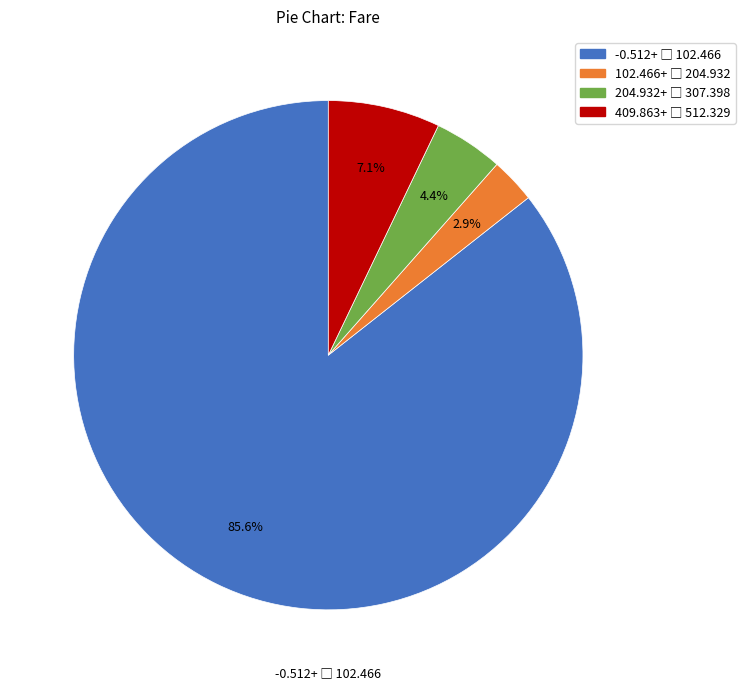

Count the number of slices in the pie.

4